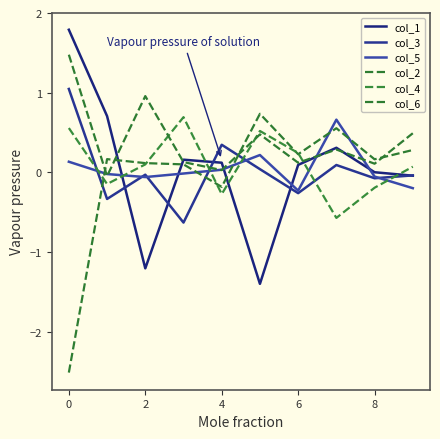

Does the chart display data point markers on the line(s)?

No